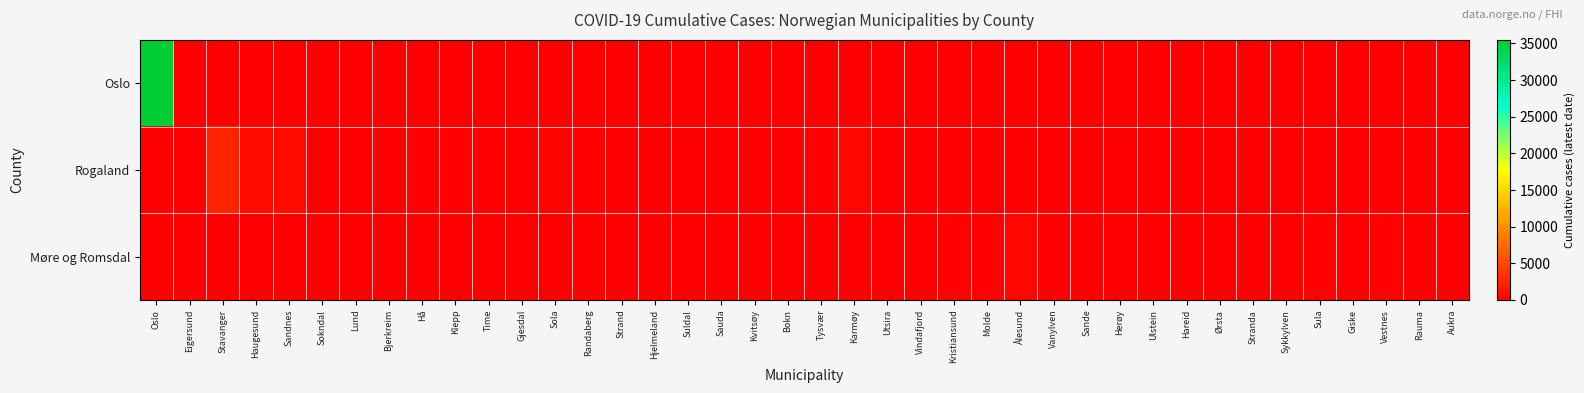

Reading right to left, list all the values displayed in this chart.

Oslo: Aukra=0	Rauma=0	Vestnes=0	Giske=0	Sula=0	Sykkylven=0	Stranda=0	Ørsta=0	Hareid=0	Ulstein=0	Herøy=0	Sande=0	Vanylven=0	Ålesund=0	Molde=0	Kristiansund=0	Vindafjord=0	Utsira=0	Karmøy=0	Tysvær=0	Bokn=0	Kvitsøy=0	Sauda=0	Suldal=0	Hjelmeland=0	Strand=0	Randaberg=0	Sola=0	Gjesdal=0	Time=0	Klepp=0	Hå=0	Bjerkreim=0	Lund=0	Sokndal=0	Sandnes=0	Haugesund=0	Stavanger=0	Eigersund=0	Oslo=35487
Rogaland: Aukra=0	Rauma=0	Vestnes=0	Giske=0	Sula=0	Sykkylven=0	Stranda=0	Ørsta=0	Hareid=0	Ulstein=0	Herøy=0	Sande=0	Vanylven=0	Ålesund=0	Molde=0	Kristiansund=0	Vindafjord=112	Utsira=0	Karmøy=503	Tysvær=155	Bokn=3	Kvitsøy=0	Sauda=13	Suldal=11	Hjelmeland=23	Strand=87	Randaberg=155	Sola=392	Gjesdal=123	Time=162	Klepp=232	Hå=143	Bjerkreim=17	Lund=22	Sokndal=14	Sandnes=883	Haugesund=849	Stavanger=2509	Eigersund=132	Oslo=0
Møre og Romsdal: Aukra=10	Rauma=37	Vestnes=153	Giske=53	Sula=141	Sykkylven=8	Stranda=32	Ørsta=88	Hareid=25	Ulstein=99	Herøy=22	Sande=35	Vanylven=19	Ålesund=587	Molde=197	Kristiansund=179	Vindafjord=0	Utsira=0	Karmøy=0	Tysvær=0	Bokn=0	Kvitsøy=0	Sauda=0	Suldal=0	Hjelmeland=0	Strand=0	Randaberg=0	Sola=0	Gjesdal=0	Time=0	Klepp=0	Hå=0	Bjerkreim=0	Lund=0	Sokndal=0	Sandnes=0	Haugesund=0	Stavanger=0	Eigersund=0	Oslo=0